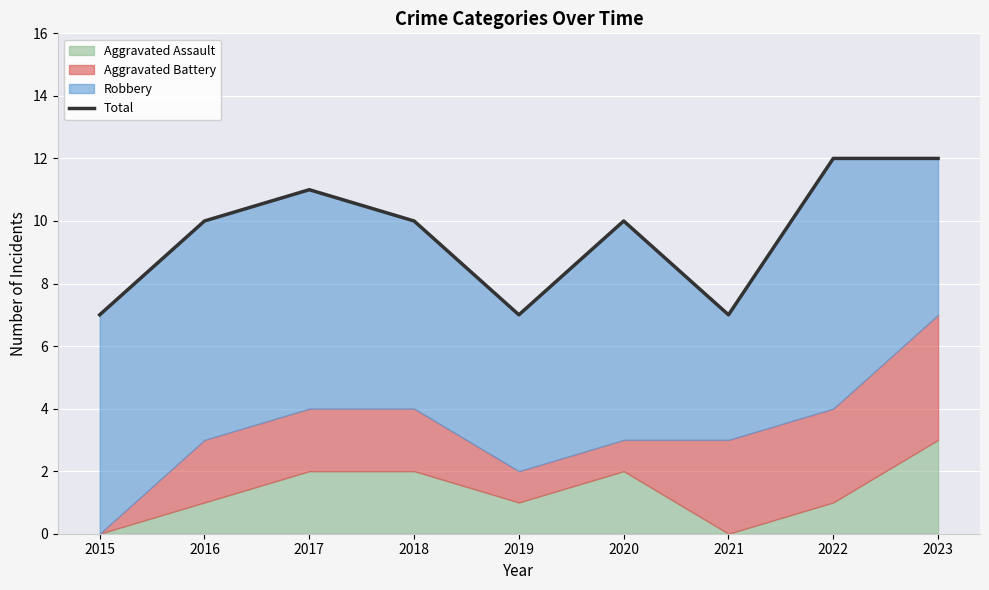

The value at 2020 is 10. True or false?

True